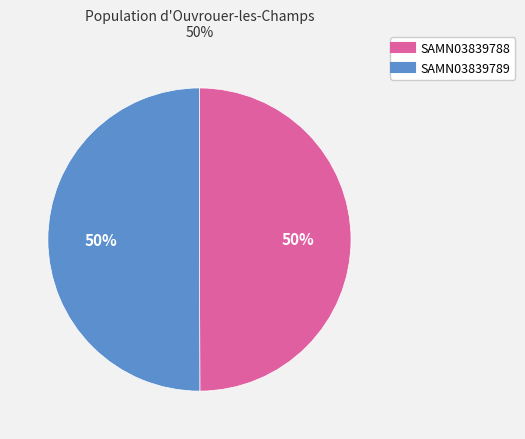

What is the ratio of the value at SAMN03839788 to the value at SAMN03839789?

1.0